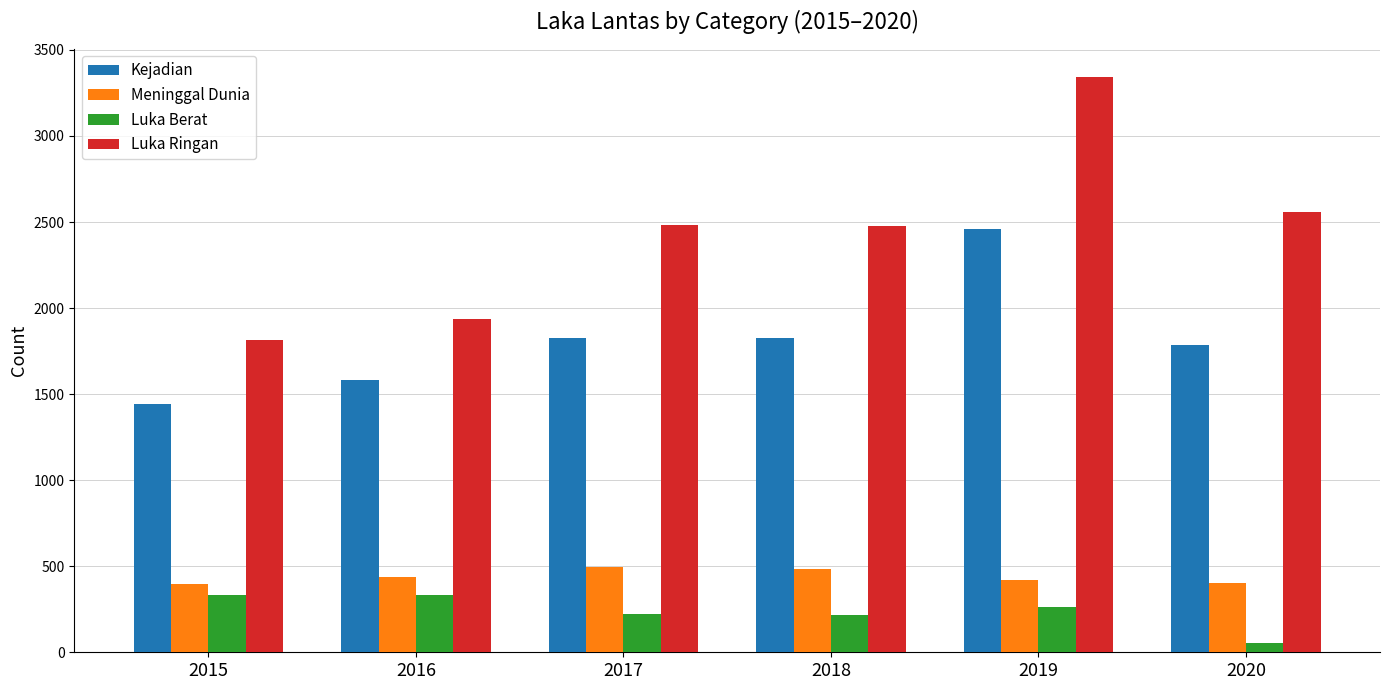

At which category is the sum across all series the highest?

2019